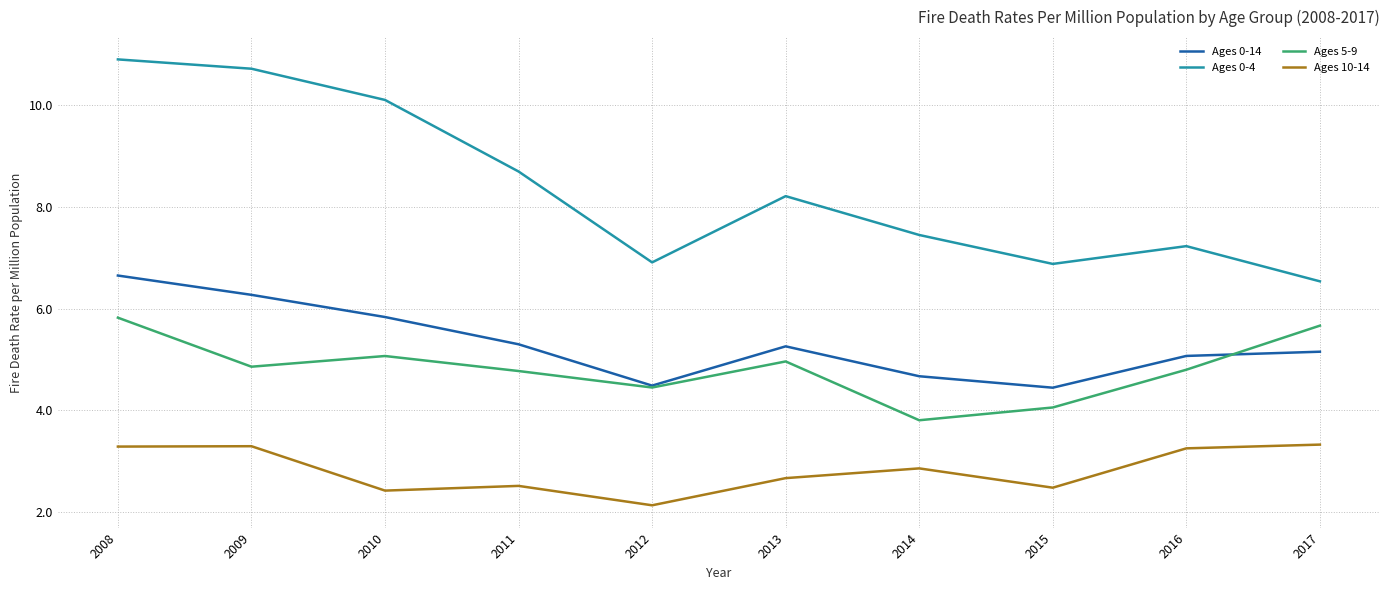

Rank the series by their maximum value, from lowest to highest.

Ages 10-14, Ages 5-9, Ages 0-14, Ages 0-4